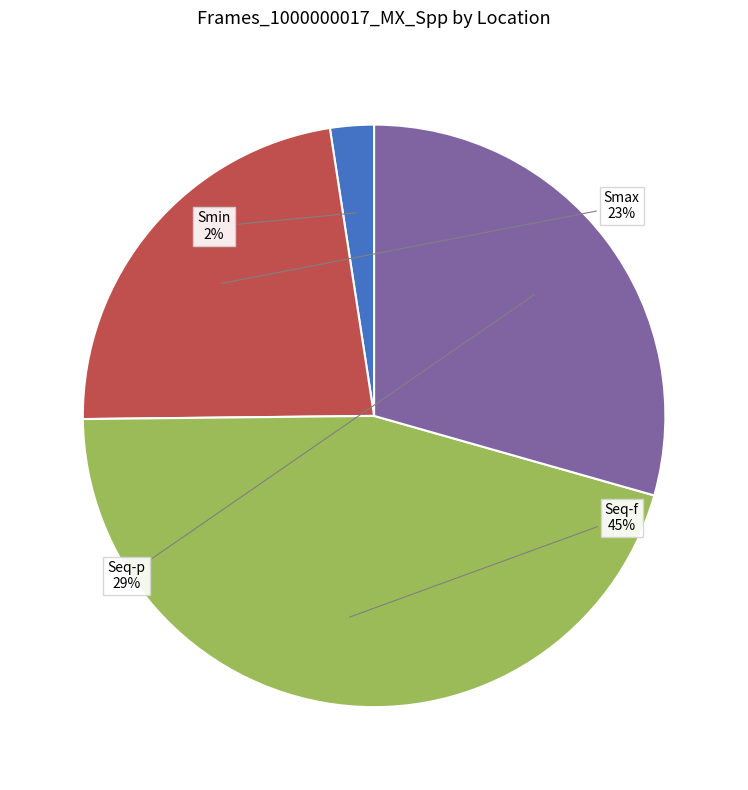

The Seq-p slice represents 29% of the pie. True or false?

True